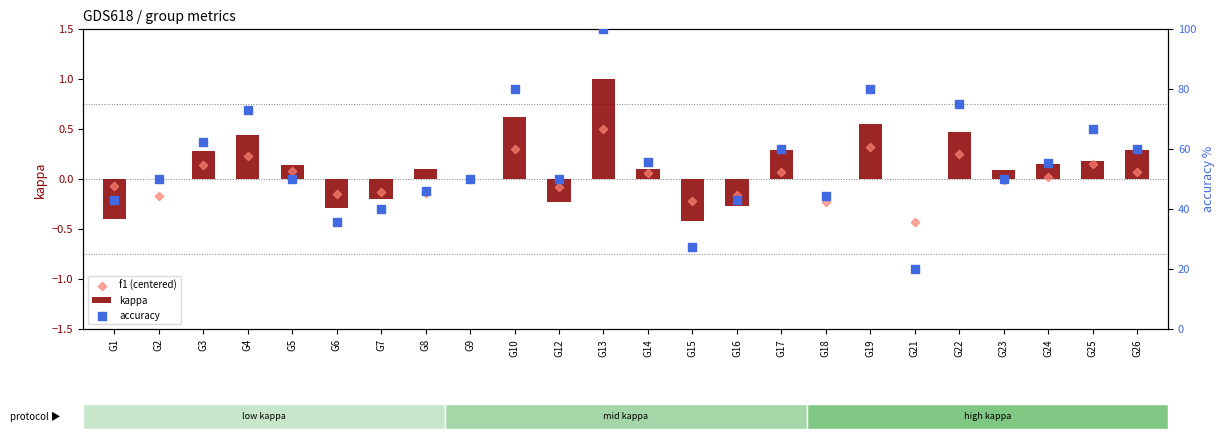

At which category is the sum across all series the highest?

G13